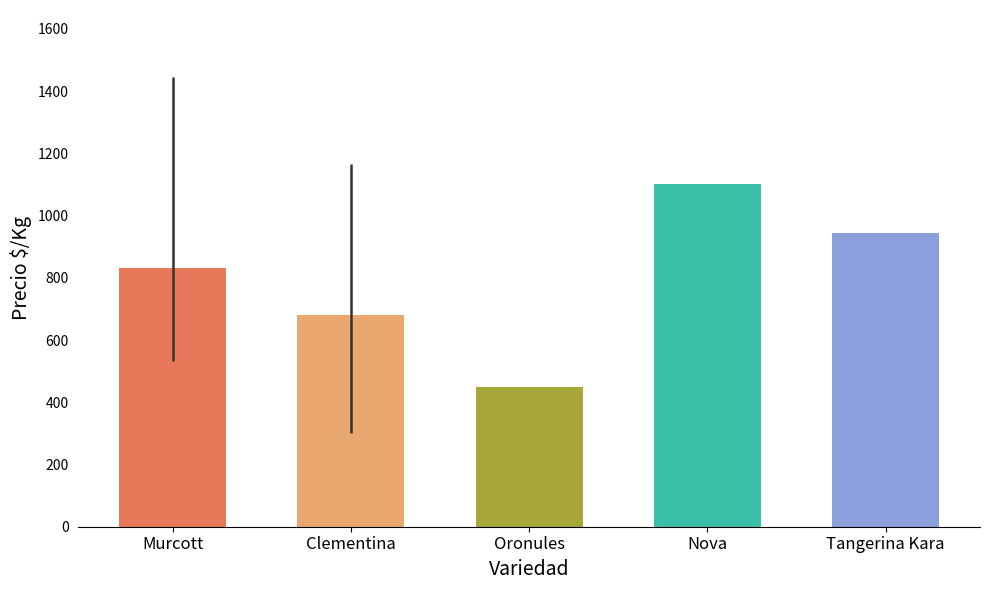

Reading left to right, extract all data points from this chart.

Murcott=832	Clementina=681	Oronules=450	Nova=1100	Tangerina Kara=944